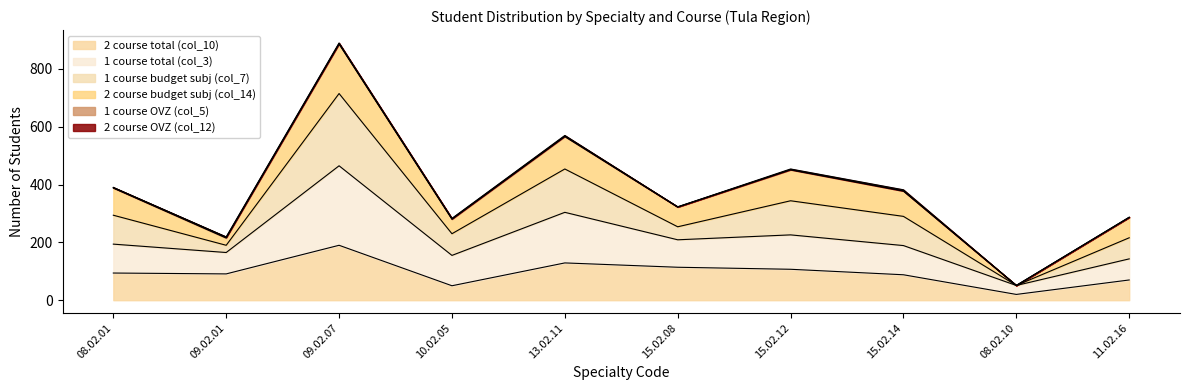

How many lines are shown in the chart?

6